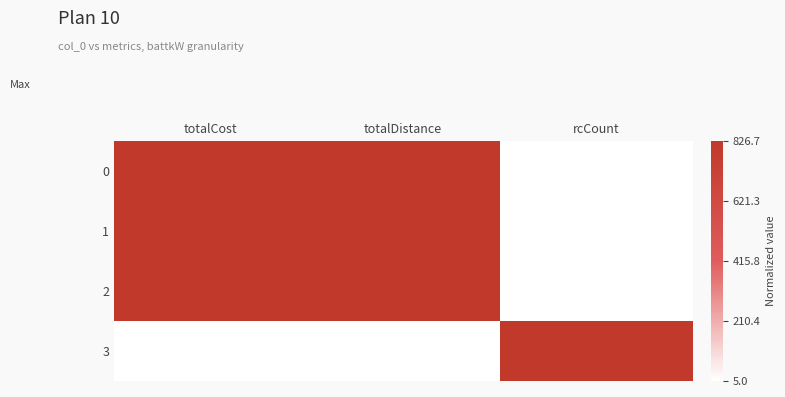

At which category is the sum across all series the highest?

totalCost